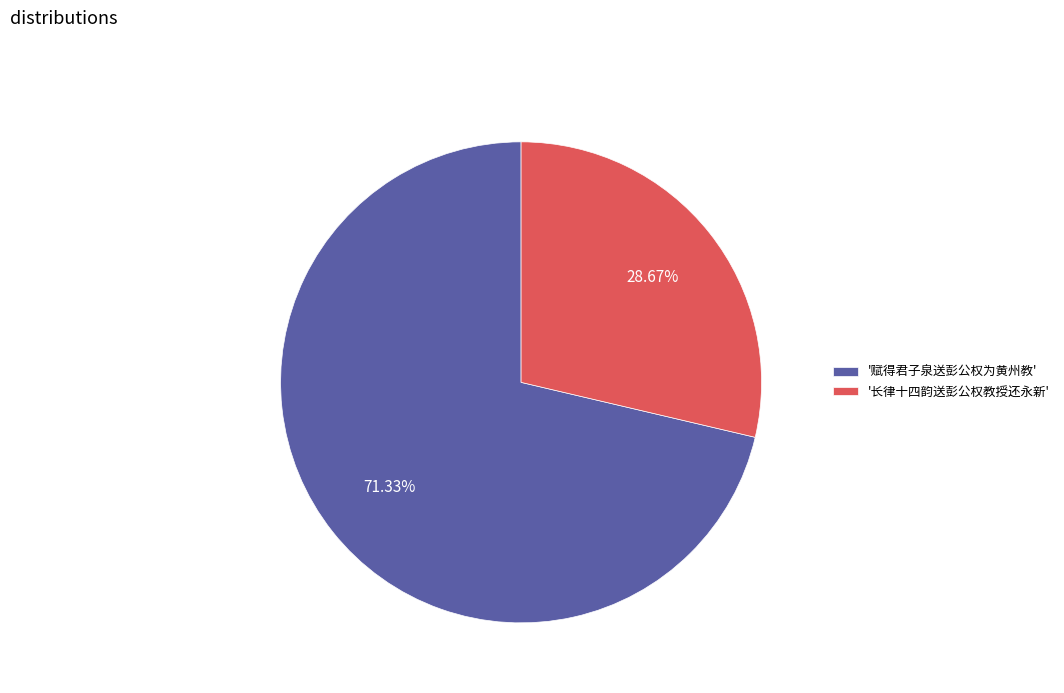

Which slice is the largest?

'赋得君子泉送彭公权为黄州教'